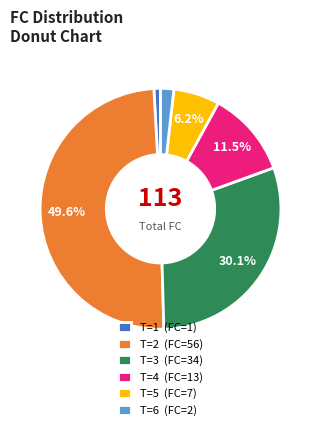

Rank the categories by value from highest to lowest.

T=2 (FC=56), T=3 (FC=34), T=4 (FC=13), T=5 (FC=7), T=6 (FC=2), T=1 (FC=1)